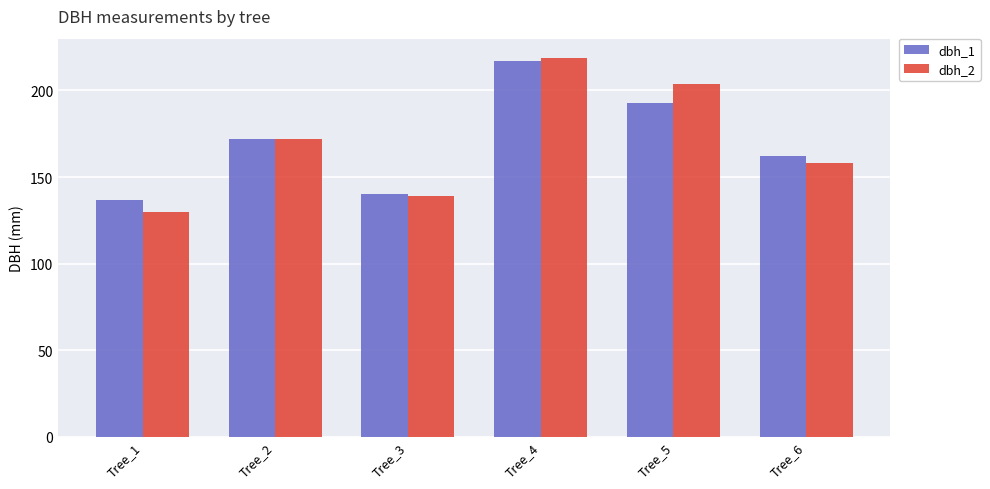

At which category is the sum across all series the highest?

Tree_4